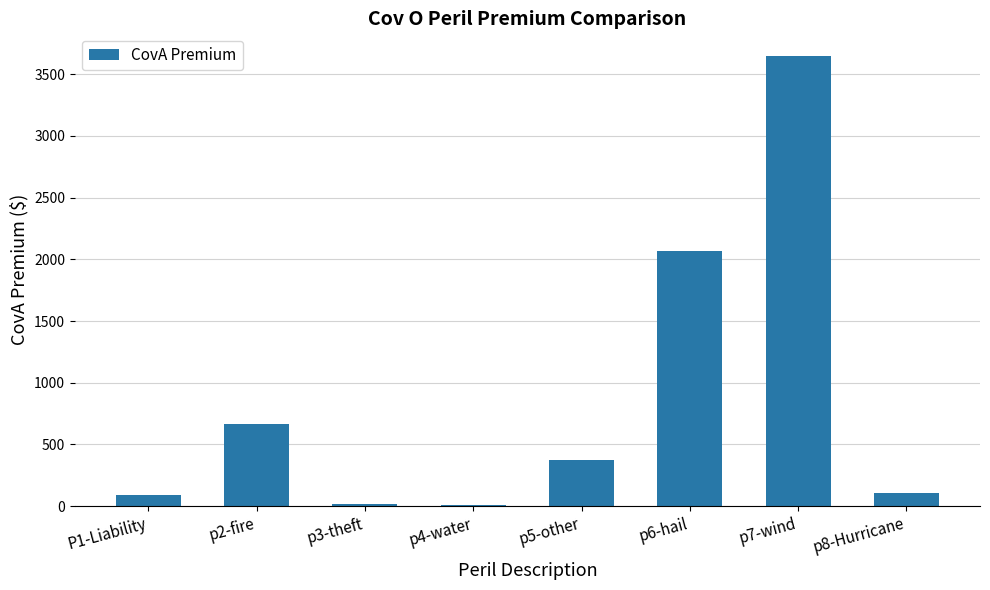

The value at p2-fire is 965.4. True or false?

False